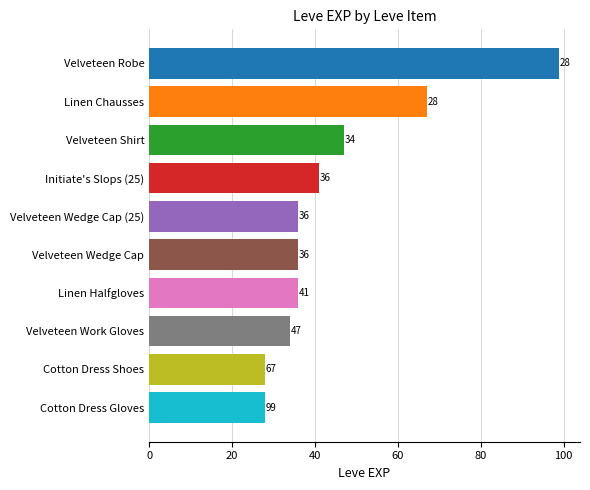

What is the greatest value displayed?

99